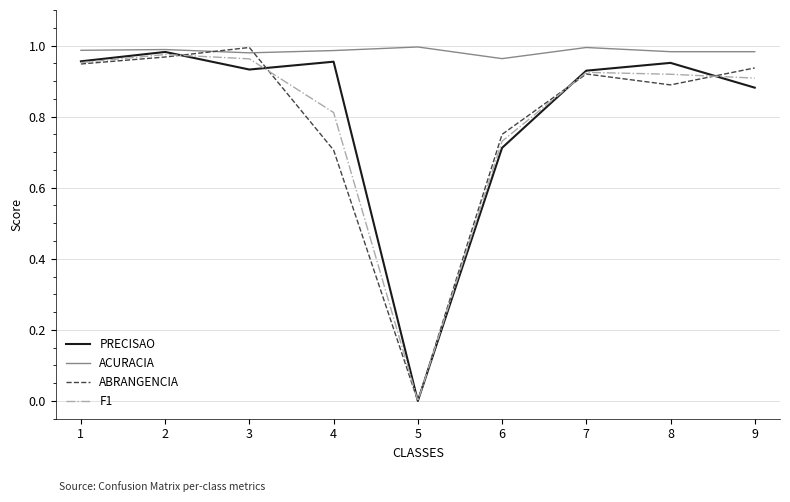

Is this an area chart (filled region under the line)?

No